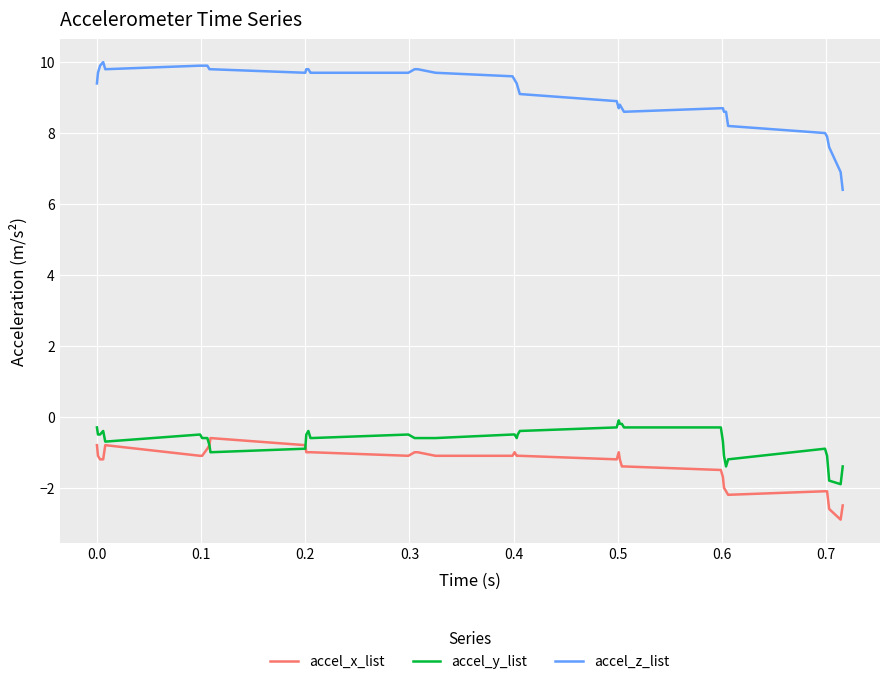

Reading right to left, extract all data points from this chart.

accel_x_list: -2.5	-2.9	-2.6	-2.1	-2.1	-2.2	-2.1	-2.0	-1.7	-1.5	-1.4	-1.4	-1.2	-1.0	-1.2	-1.1	-1.1	-1.1	-1.0	-1.1	-1.1	-1.0	-1.0	-1.0	-1.1	-1.0	-1.0	-1.0	-1.0	-0.8	-0.6	-0.8	-0.9	-1.1	-1.1	-0.8	-1.2	-1.2	-1.1	-0.8
accel_y_list: -1.4	-1.9	-1.8	-1.1	-0.9	-1.2	-1.4	-1.1	-0.7	-0.3	-0.3	-0.2	-0.2	-0.1	-0.3	-0.4	-0.5	-0.6	-0.5	-0.5	-0.6	-0.6	-0.6	-0.6	-0.5	-0.6	-0.6	-0.4	-0.5	-0.9	-1.0	-0.8	-0.6	-0.6	-0.5	-0.7	-0.4	-0.5	-0.5	-0.3
accel_z_list: 6.4	6.9	7.6	7.9	8.0	8.2	8.6	8.6	8.7	8.7	8.6	8.7	8.8	8.7	8.9	9.1	9.3	9.4	9.5	9.6	9.7	9.8	9.8	9.8	9.7	9.7	9.7	9.8	9.8	9.7	9.8	9.8	9.9	9.9	9.9	9.8	10.0	9.9	9.7	9.4